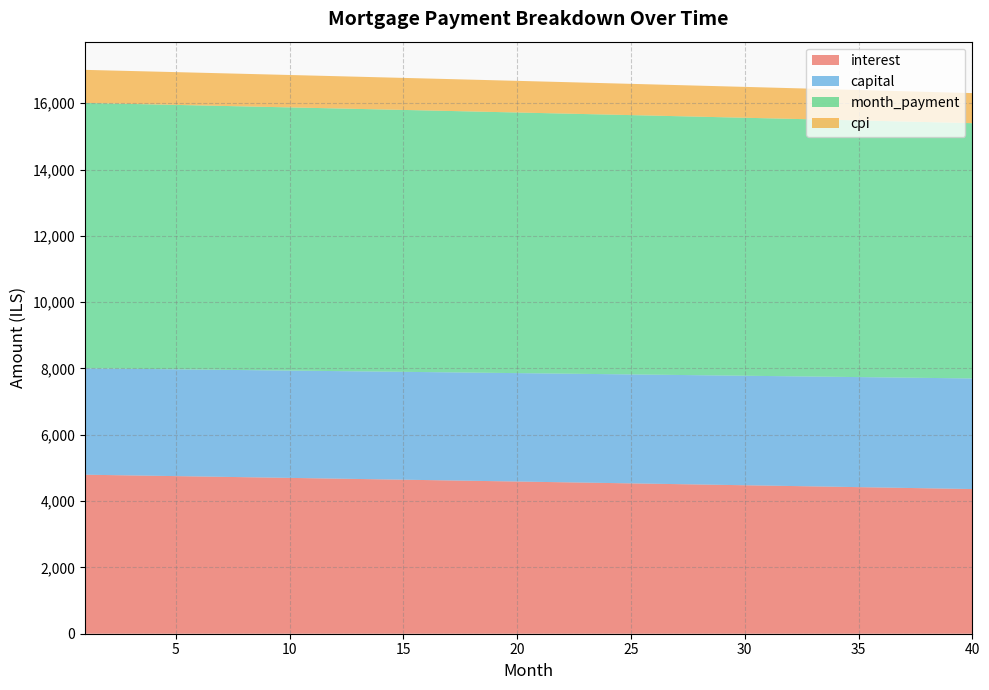

Reading left to right, list all the values displayed in this chart.

interest: 4796.5	4785.9	4775.2	4764.6	4753.9	4743.2	4732.5	4721.8	4711.0	4700.2	4689.4	4678.5	4667.6	4656.7	4645.8	4634.8	4623.8	4612.8	4601.8	4590.7	4579.6	4568.5	4557.4	4546.2	4535.0	4523.8	4512.5	4501.2	4489.9	4478.6	4467.2	4455.8	4444.4	4433.0	4421.5	4410.0	4398.5	4386.9	4375.3	4363.7
capital: 3208.3	3211.5	3214.8	3218.0	3221.2	3224.4	3227.6	3230.9	3234.1	3237.3	3240.6	3243.8	3247.0	3250.3	3253.5	3256.8	3260.1	3263.3	3266.6	3269.8	3273.1	3276.4	3279.7	3282.9	3286.2	3289.5	3292.8	3296.1	3299.4	3302.7	3306.0	3309.3	3312.6	3315.9	3319.2	3322.6	3325.9	3329.2	3332.5	3335.9
month_payment: 8004.8	7997.4	7990.0	7982.6	7975.1	7967.6	7960.1	7952.6	7945.1	7937.5	7929.9	7922.3	7914.7	7907.0	7899.3	7891.6	7883.9	7876.1	7868.4	7860.6	7852.7	7844.9	7837.0	7829.1	7821.2	7813.3	7805.3	7797.3	7789.3	7781.3	7773.2	7765.1	7757.0	7748.9	7740.7	7732.6	7724.4	7716.1	7707.9	7699.6
cpi: 997.8	995.6	993.4	991.1	988.9	986.7	984.4	982.2	979.9	977.7	975.4	973.1	970.9	968.6	966.3	964.0	961.7	959.4	957.1	954.8	952.5	950.2	947.8	945.5	943.1	940.8	938.4	936.1	933.7	931.4	929.0	926.6	924.2	921.8	919.4	917.0	914.6	912.2	909.8	907.4